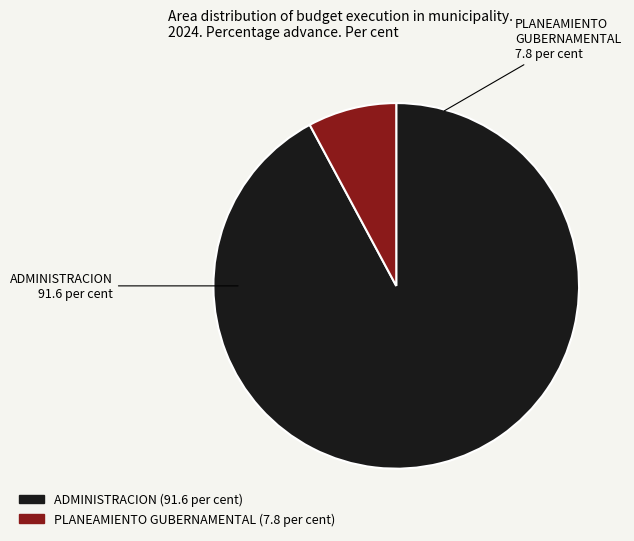

Is it true that PLANEAMIENTO GUBERNAMENTAL is 8% of the pie?

True